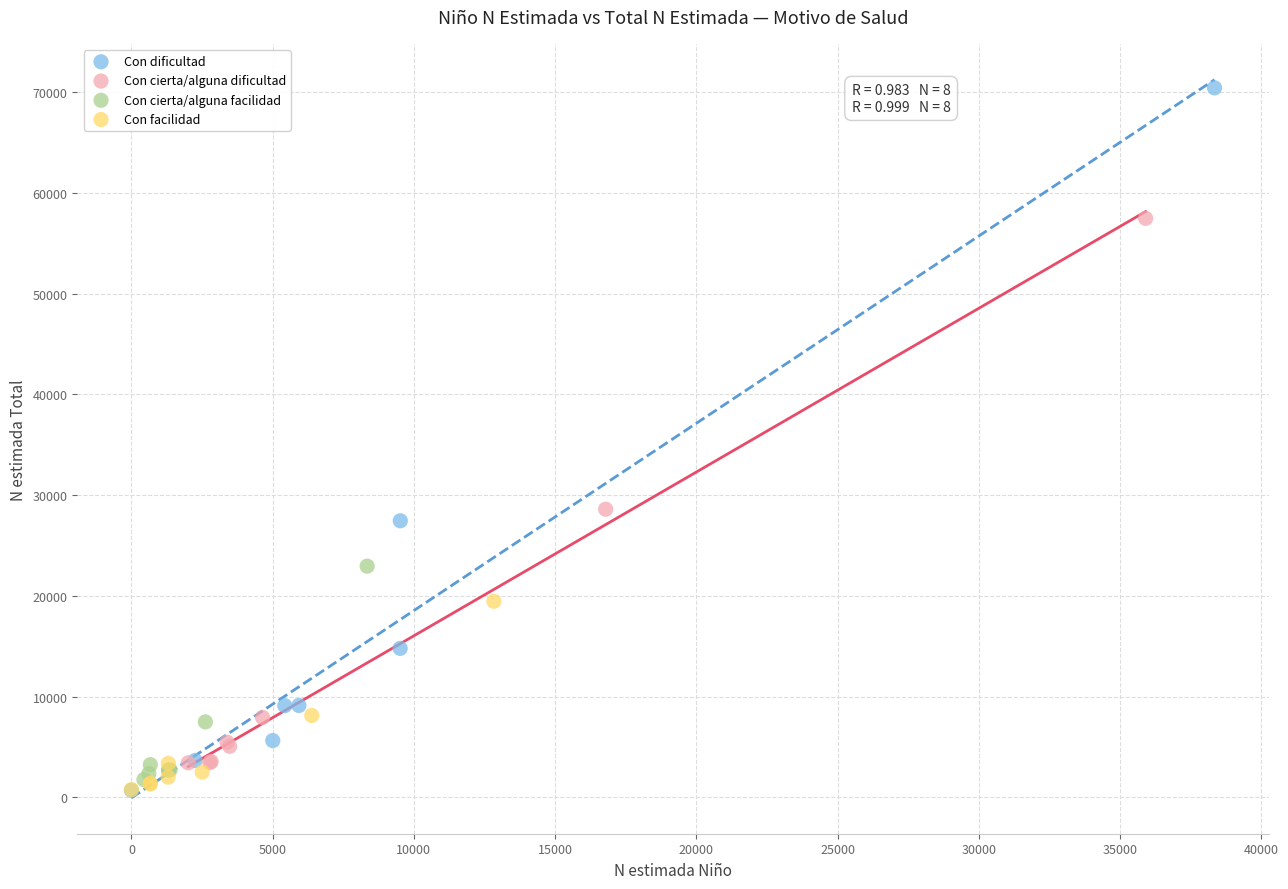

Which series reaches the maximum Y coordinate?

Con dificultad